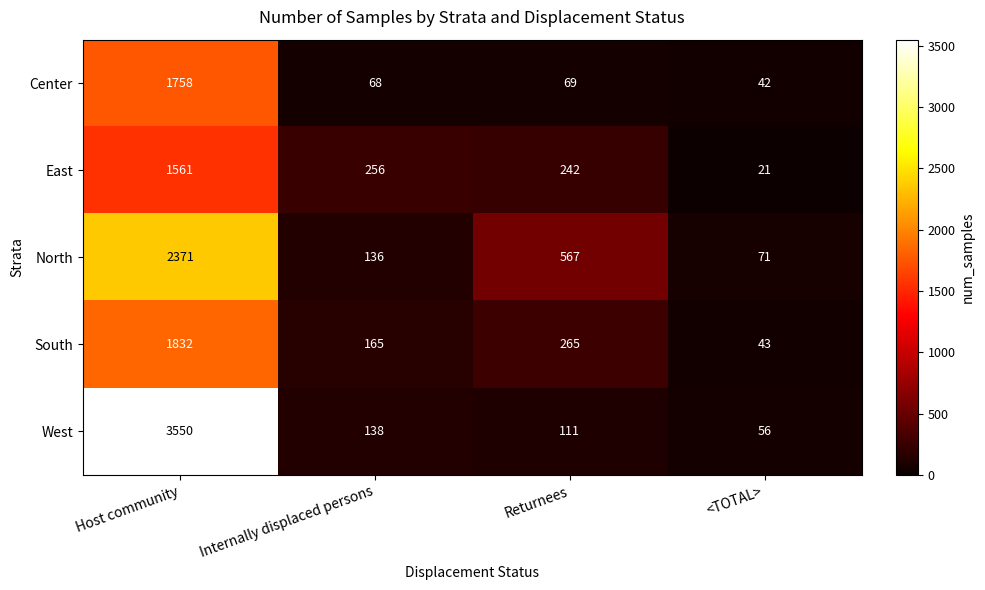

What is the highest value of the North series?

2371